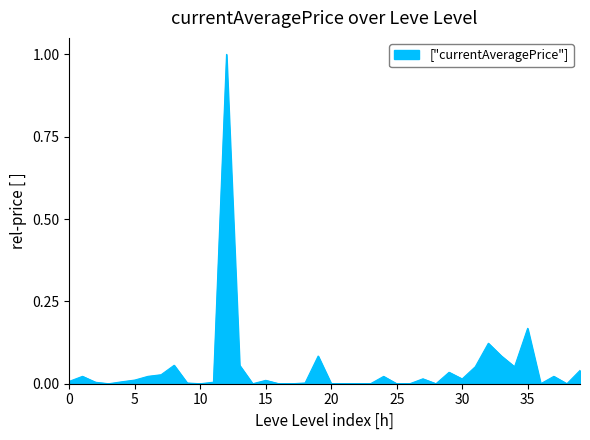

How many lines are shown in the chart?

1